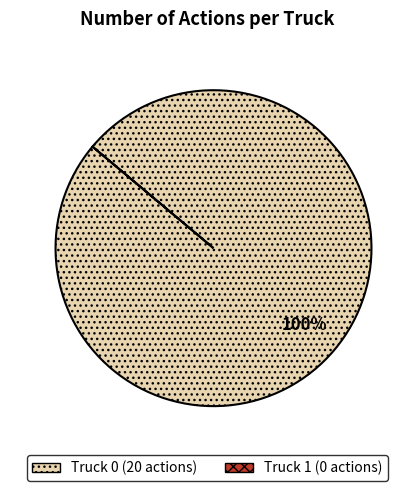

Count the number of slices in the pie.

1